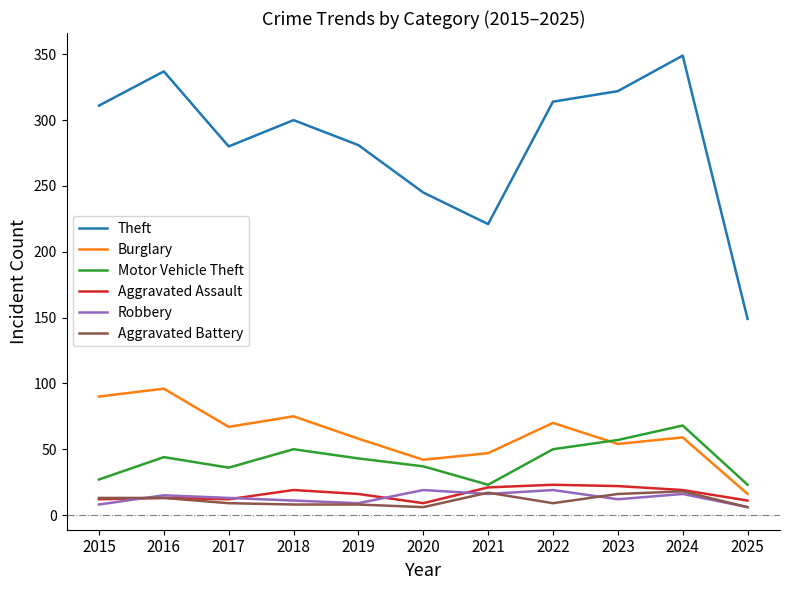

Count the number of categories in the chart.

11